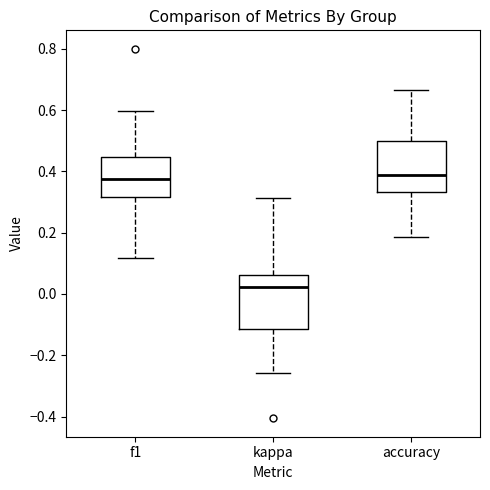

Reading left to right, transcribe this box plot: for each box, give where its median line is, the range the box spans, and where its two whiskers end, as read against the y-axis. The values are not printed on the chart, so give them approximately, as read against the axis.

f1: median 0.38, box 0.32 to 0.44, whiskers 0.12 to 0.60
kappa: median 0.02, box -0.12 to 0.06, whiskers -0.26 to 0.32
accuracy: median 0.38, box 0.34 to 0.50, whiskers 0.18 to 0.66